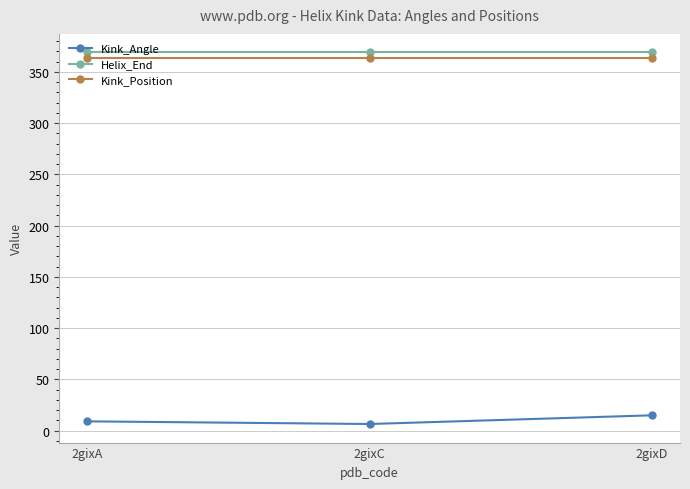

What is the difference between the highest and lowest values at 2gixA?

359.8